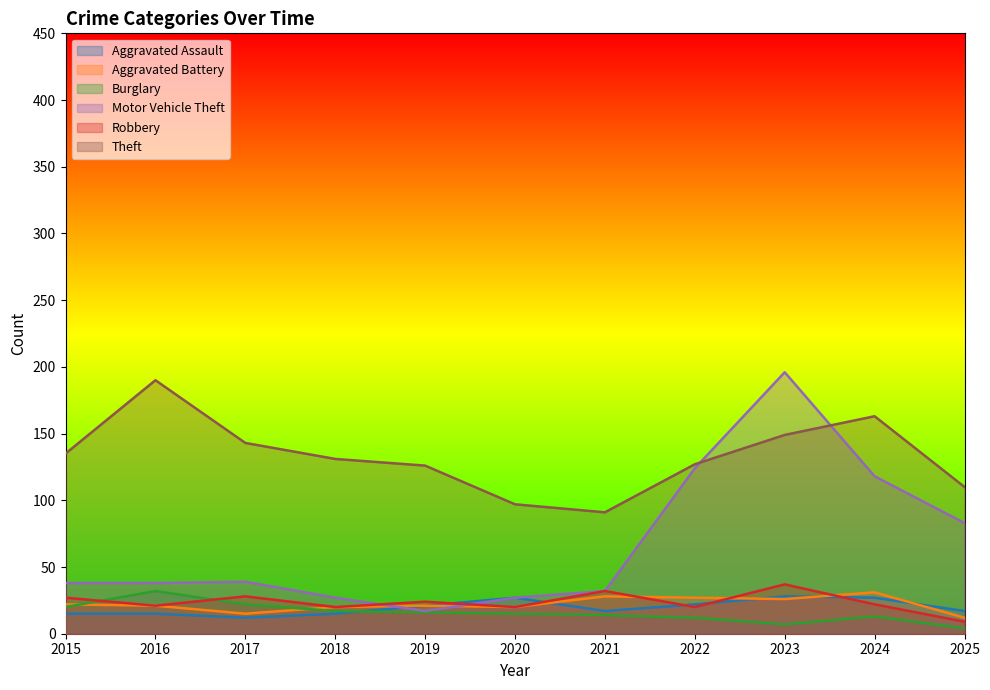

List the labels in order of Aggravated Assault value, smallest first.

2017, 2015, 2016, 2018, 2021, 2025, 2019, 2022, 2020, 2024, 2023